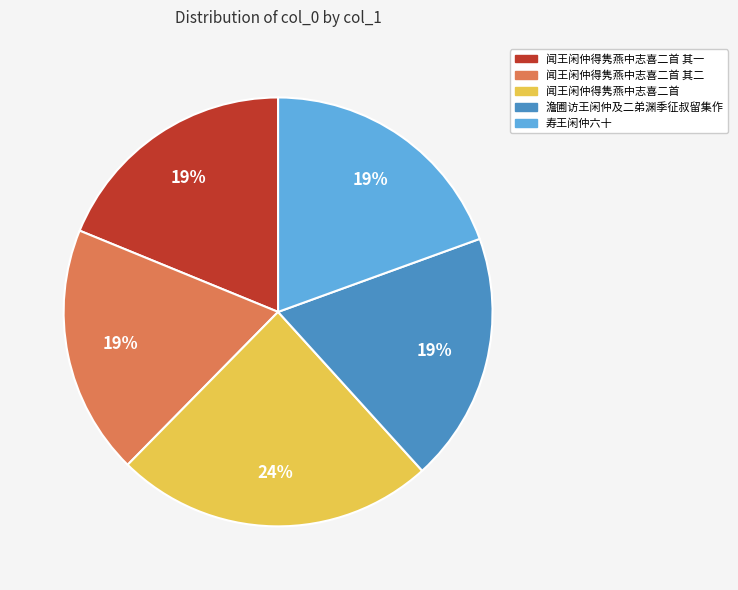

Does any single category account for the majority?

No